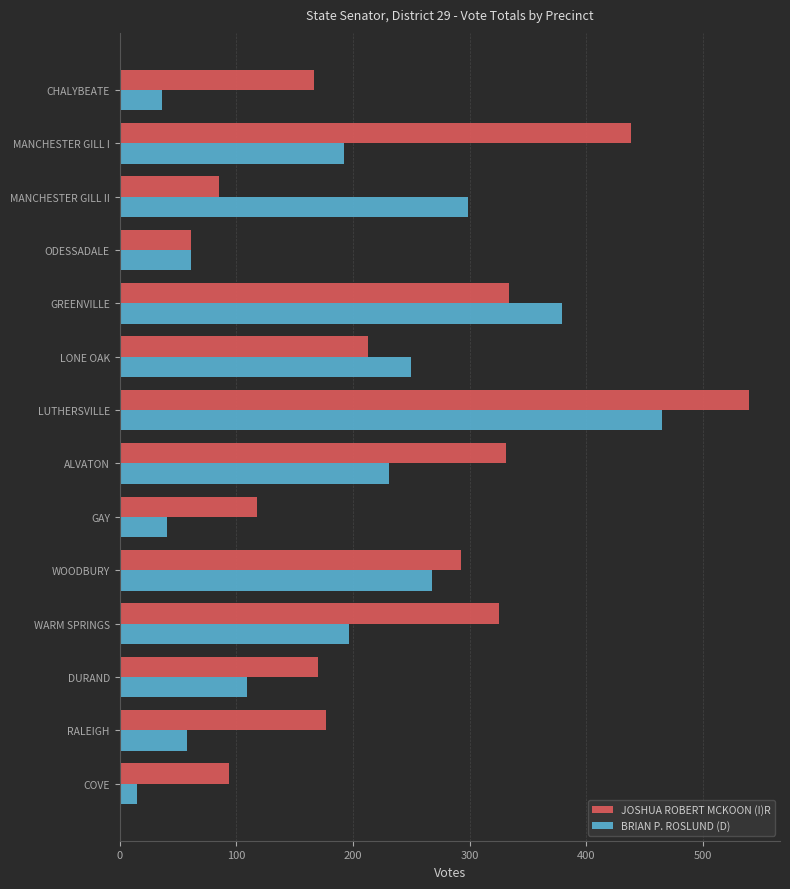

What is the difference between the maximum and minimum values in the BRIAN P. ROSLUND (D) series?

450